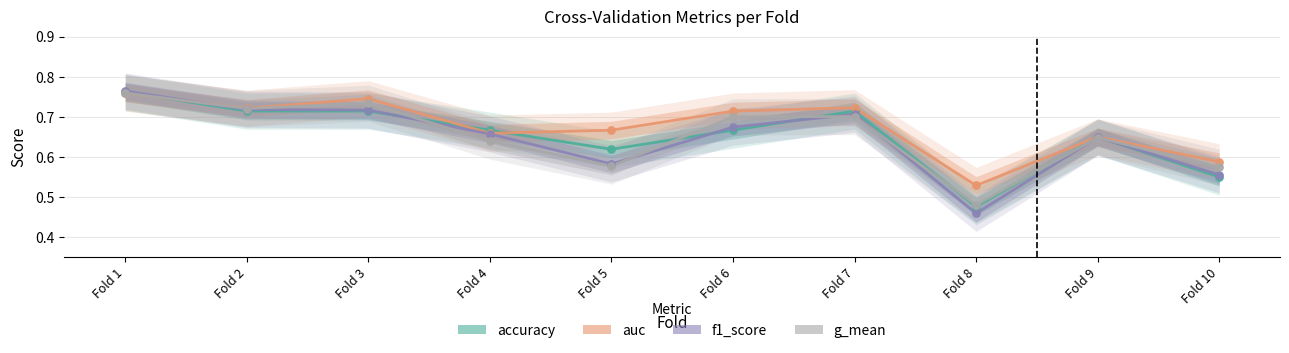

Which series contains the highest Y value?

f1_score